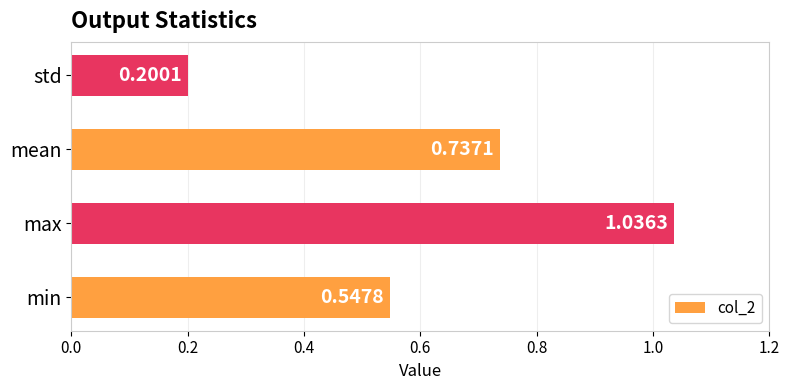

At which category does the chart reach its peak across all series?

max